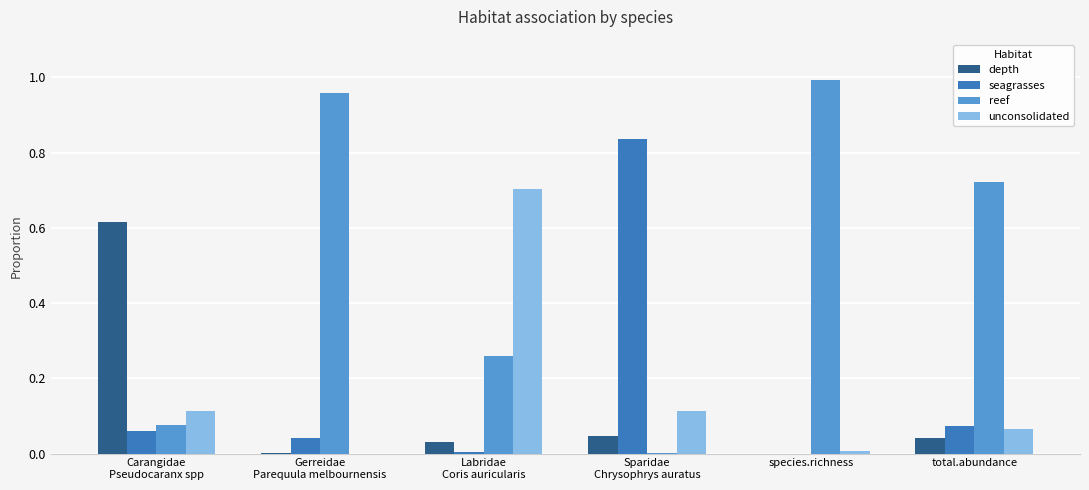

Are the bars grouped side by side (vs. stacked)?

Yes